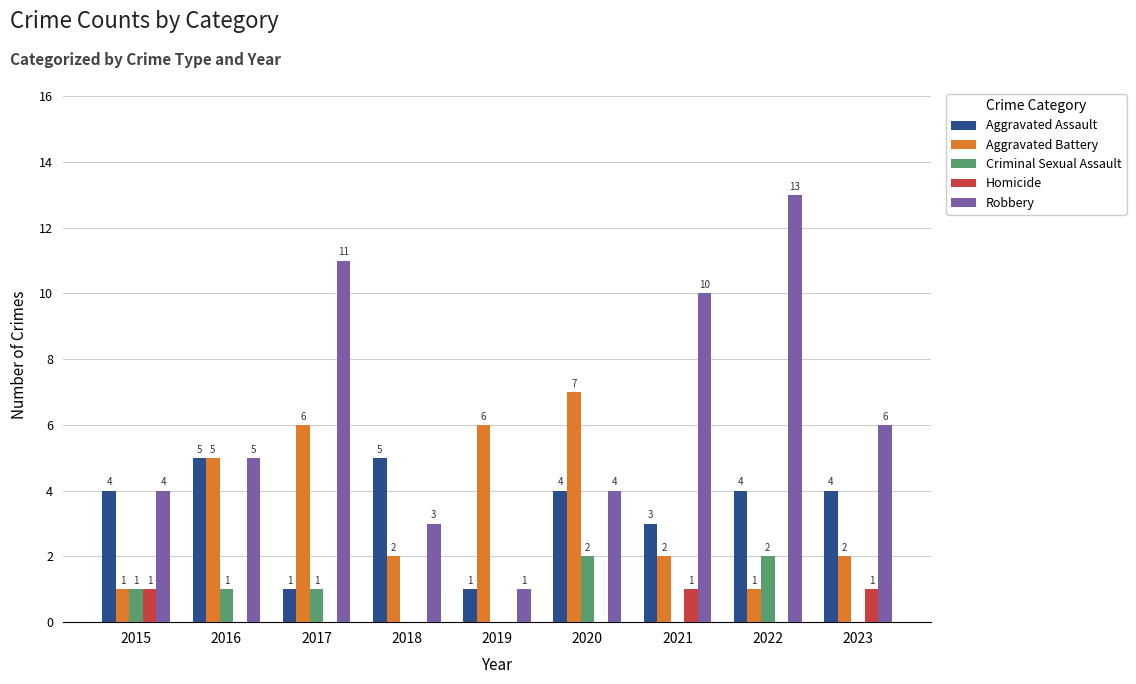

Reading right to left, transcribe all the data shown in this chart.

Aggravated Assault: 2023=4	2022=4	2021=3	2020=4	2019=1	2018=5	2017=1	2016=5	2015=4
Aggravated Battery: 2023=2	2022=1	2021=2	2020=7	2019=6	2018=2	2017=6	2016=5	2015=1
Criminal Sexual Assault: 2023=0	2022=2	2021=0	2020=2	2019=0	2018=0	2017=1	2016=1	2015=1
Homicide: 2023=1	2022=0	2021=1	2020=0	2019=0	2018=0	2017=0	2016=0	2015=1
Robbery: 2023=6	2022=13	2021=10	2020=4	2019=1	2018=3	2017=11	2016=5	2015=4